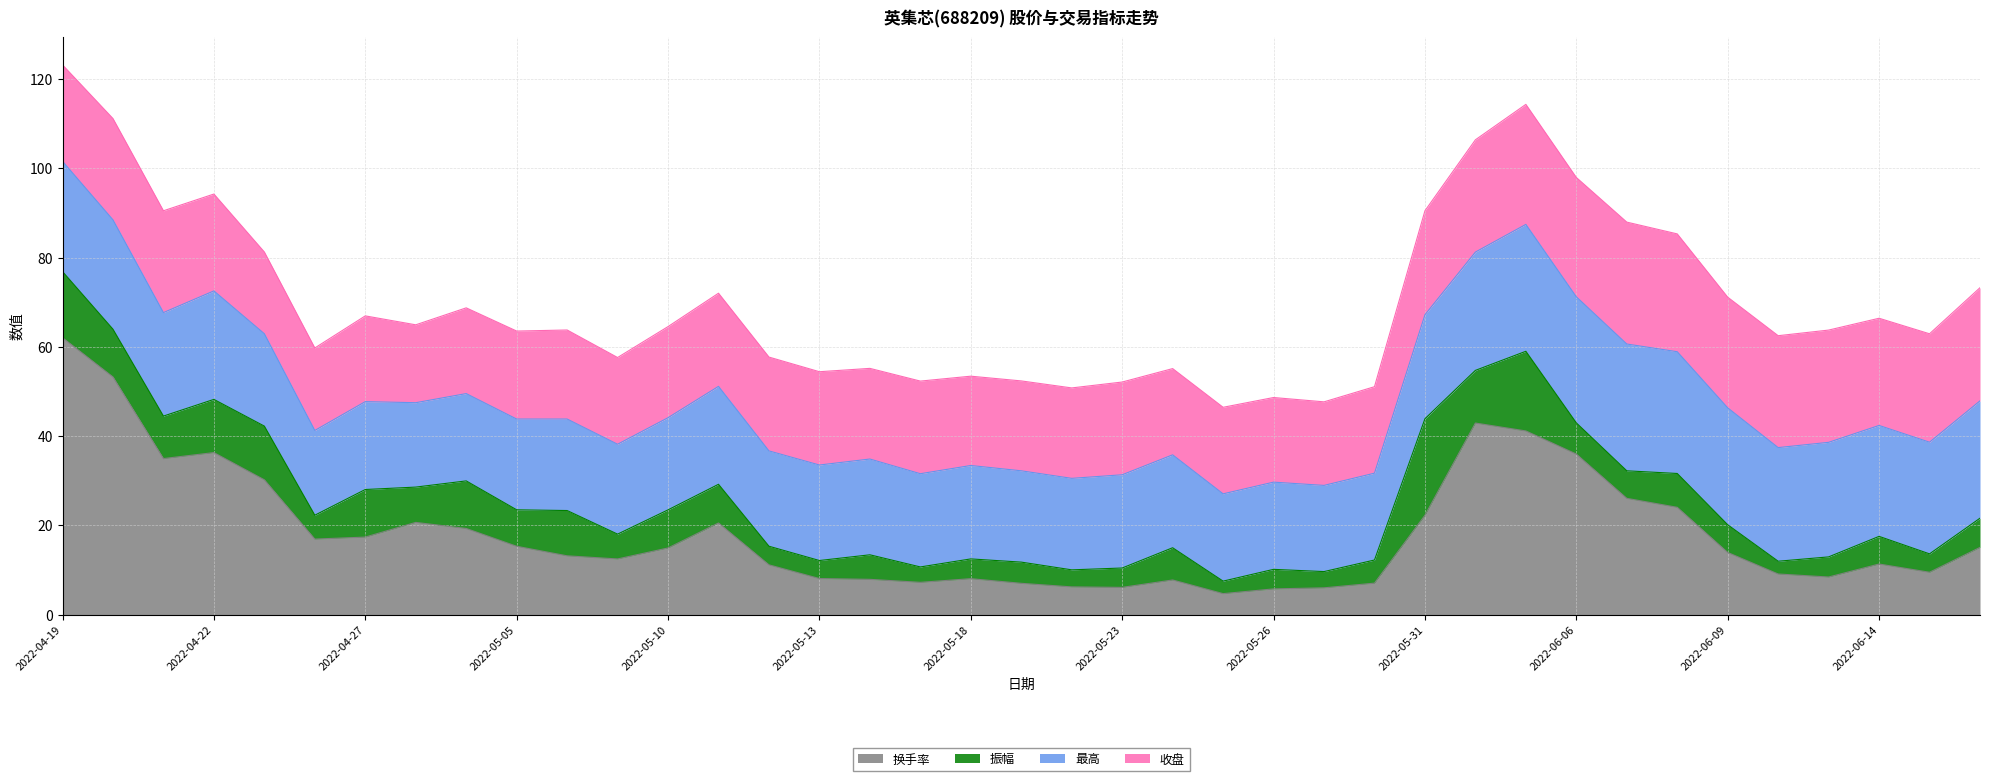

The value of 收盘 at 2022-05-12 is 21.0. True or false?

True